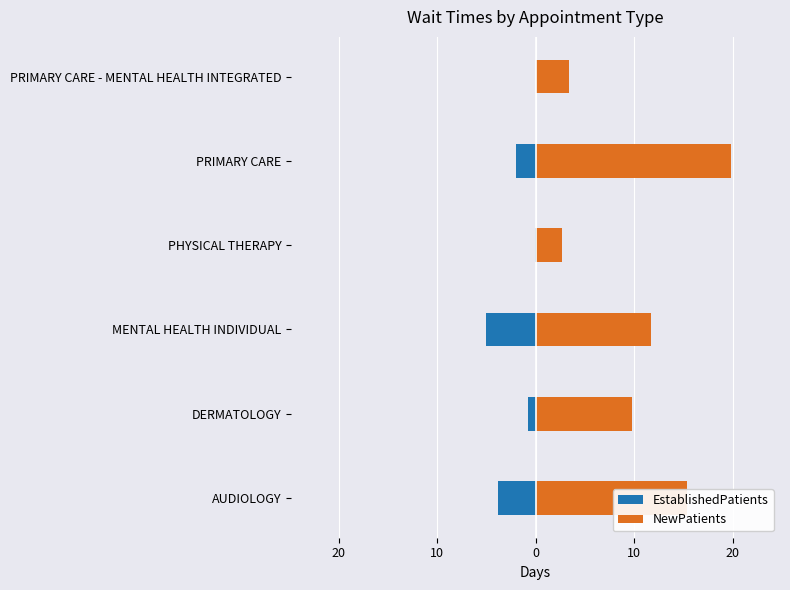

How many bars are there in each group?

2